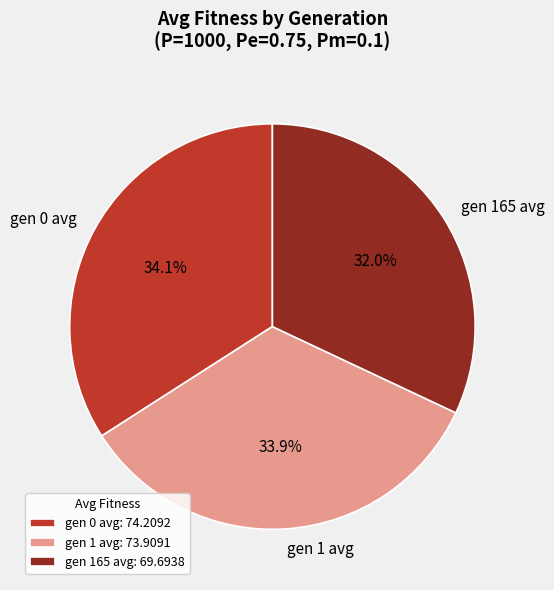

True or false: gen 165 avg accounts for 21% of the total.

False